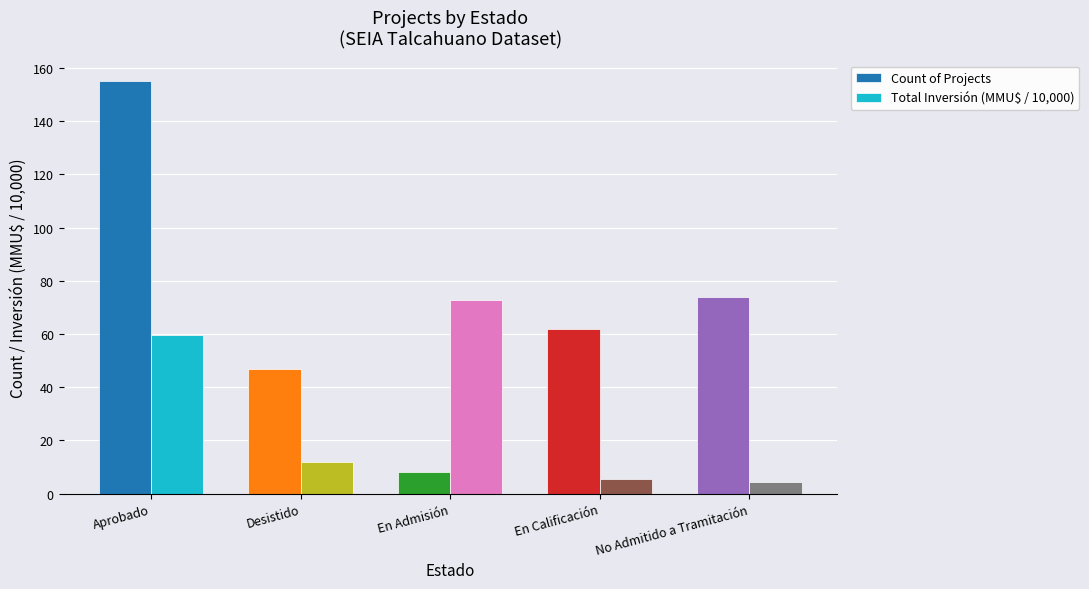

The Count of Projects series shows 214.2 at Aprobado. True or false?

False